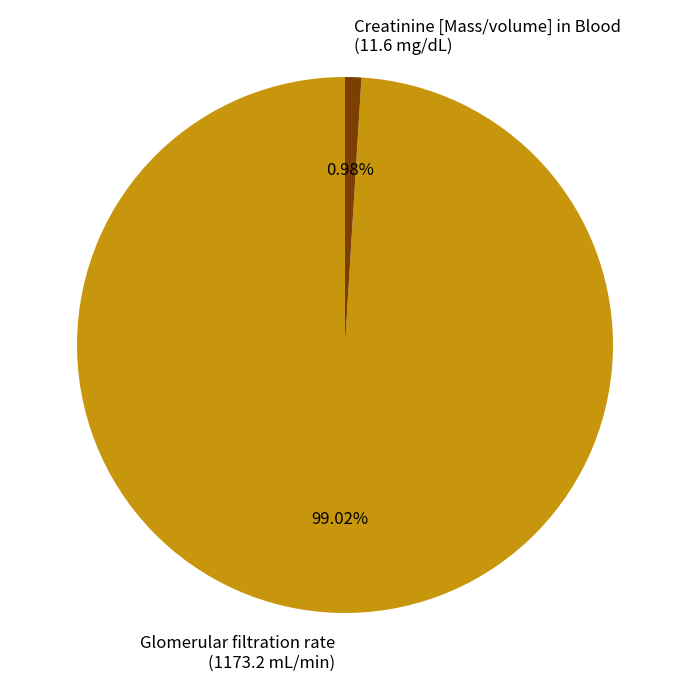

Is the sum of Creatinine [Mass/volume] in Blood (11.6 mg/dL) and Glomerular filtration rate (1173.2 mL/min) greater than half?

Yes